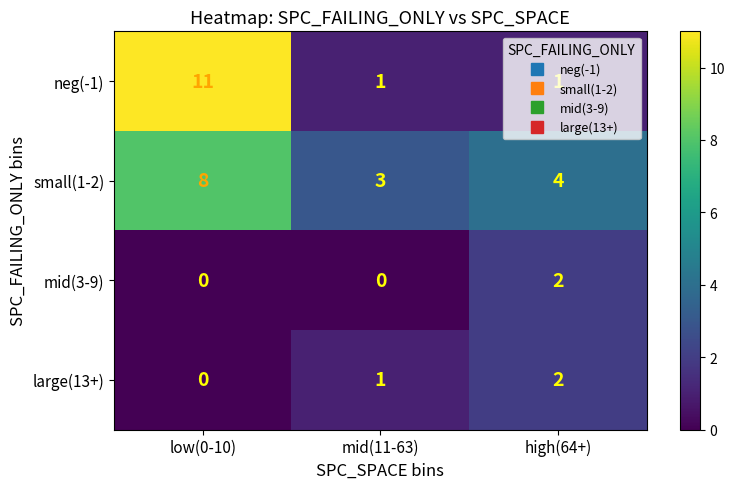

Count the number of categories in the chart.

3